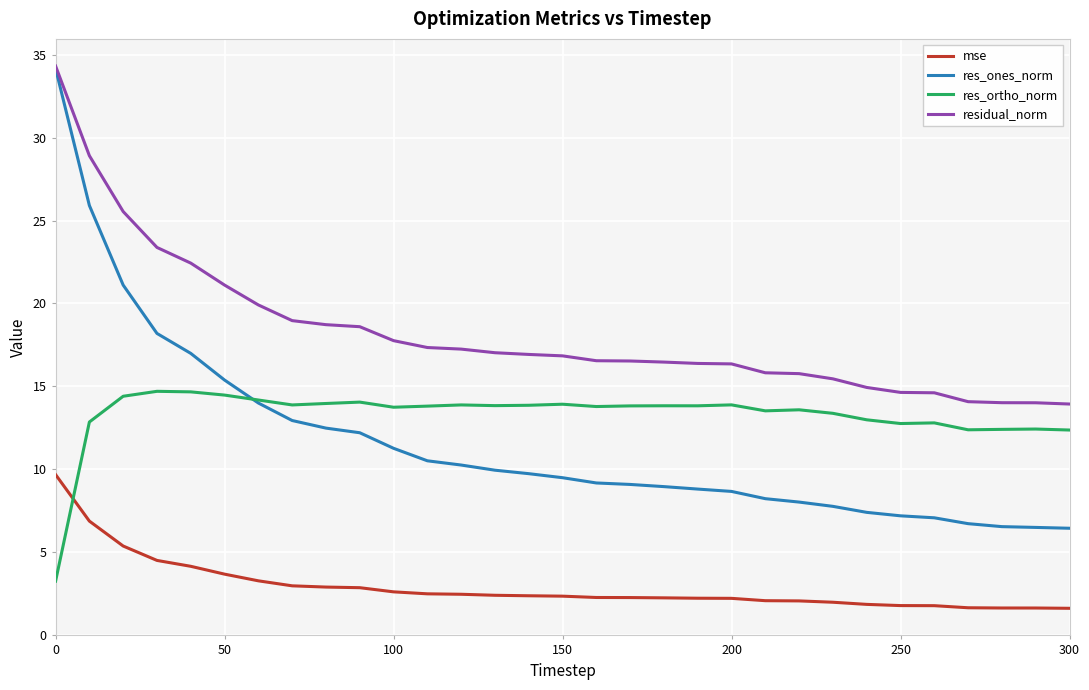

What is the maximum value shown in the chart?

34.3